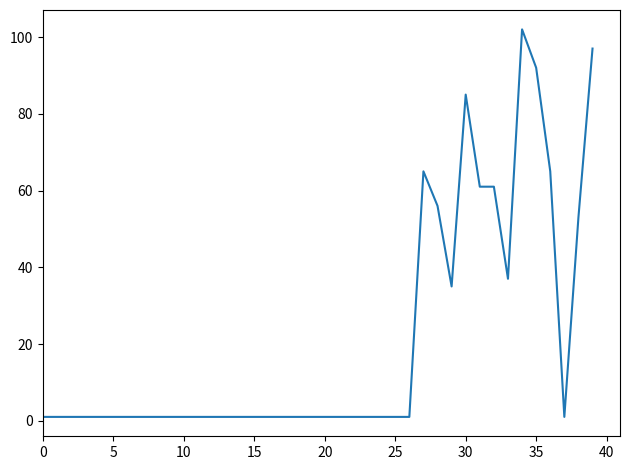

What is the greatest value displayed?

102